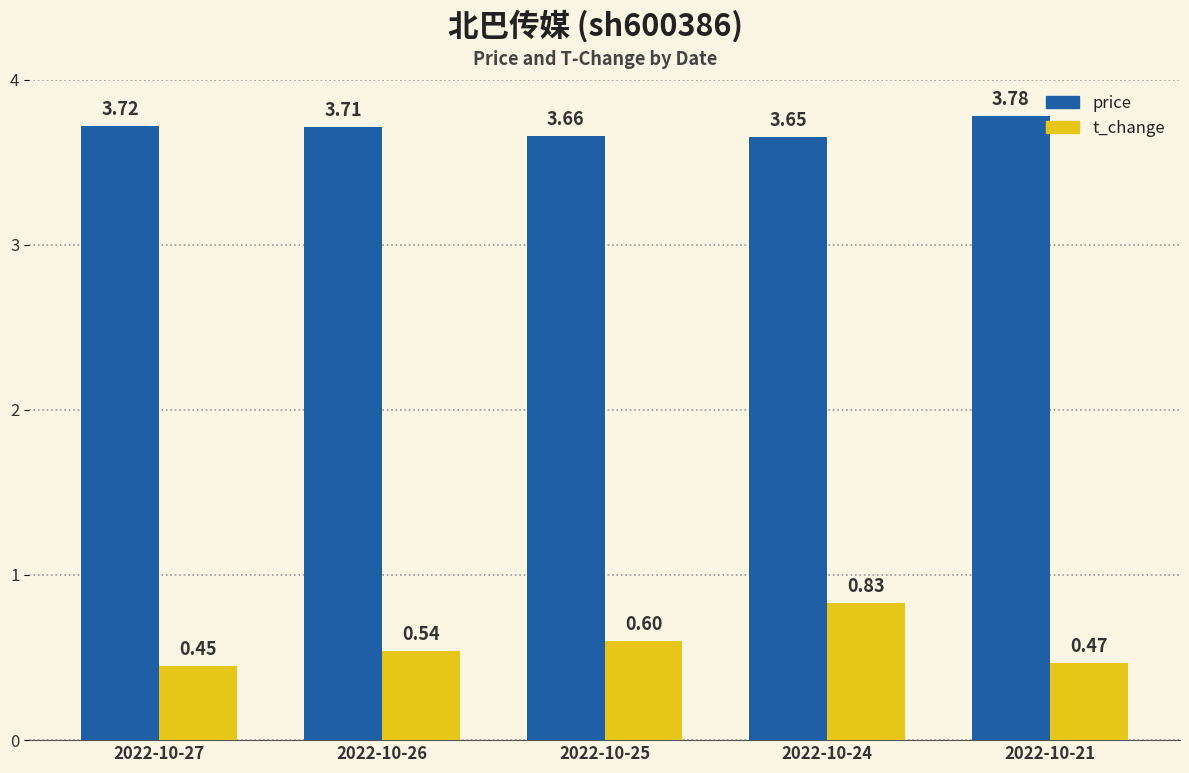

Which series has the largest total across all categories?

price